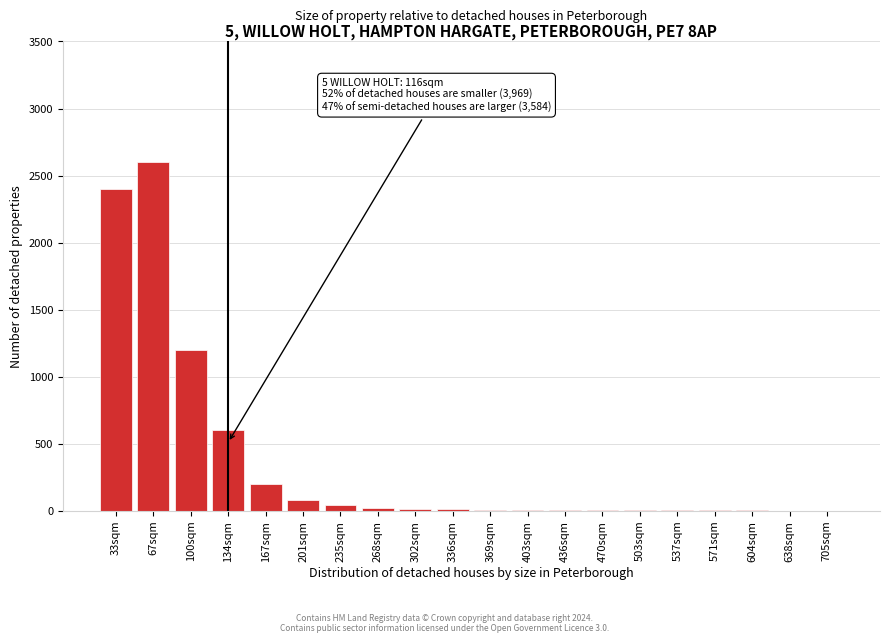

What is the maximum value shown in the chart?

2600